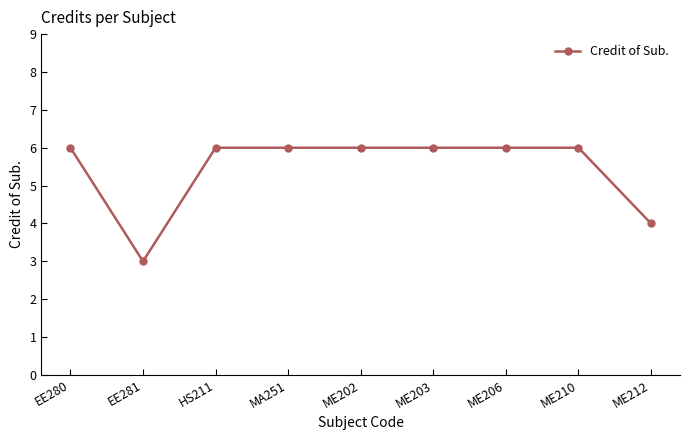

What is the minimum value shown in the chart?

3